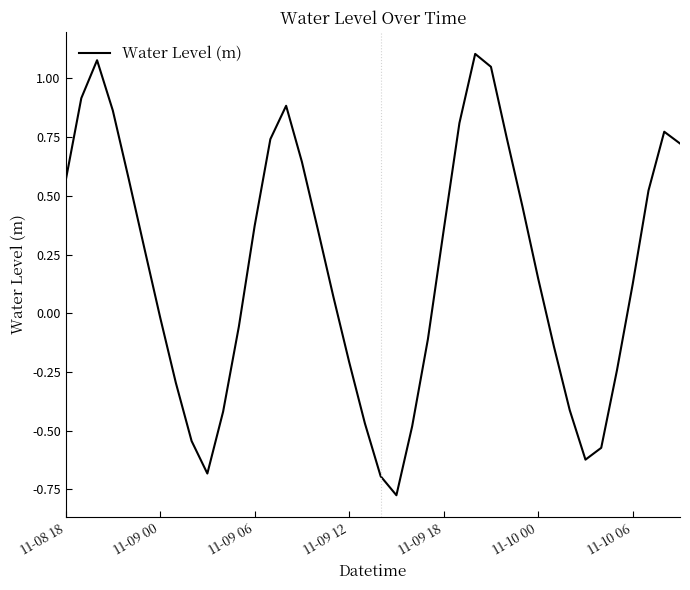

What is the value of the 5th point from the left?

0.6